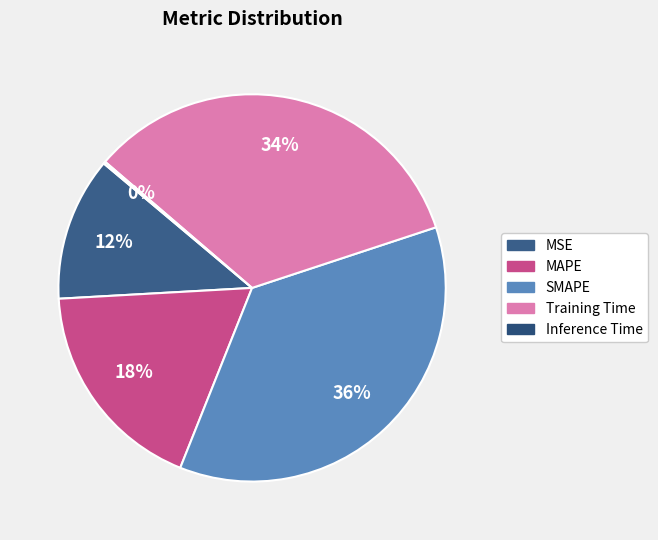

To the nearest percent, what portion does MSE represent?

12%